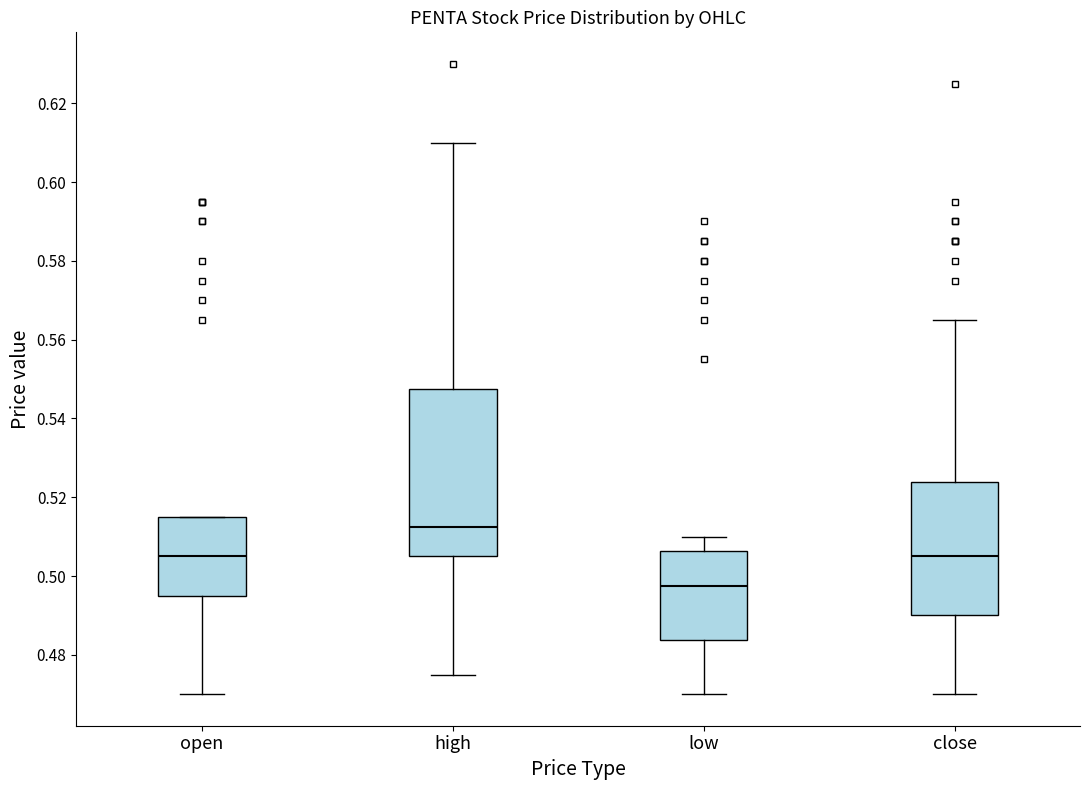

Reading left to right, read every box against the y-axis: the position of its median line, the range the box covers, and the ends of its whiskers. The values are not printed on the chart, so give them approximately, as read against the axis.

open: median 0.506, box 0.496 to 0.516, whiskers 0.470 to 0.516
high: median 0.512, box 0.506 to 0.548, whiskers 0.476 to 0.610
low: median 0.498, box 0.484 to 0.506, whiskers 0.470 to 0.510
close: median 0.506, box 0.490 to 0.524, whiskers 0.470 to 0.566